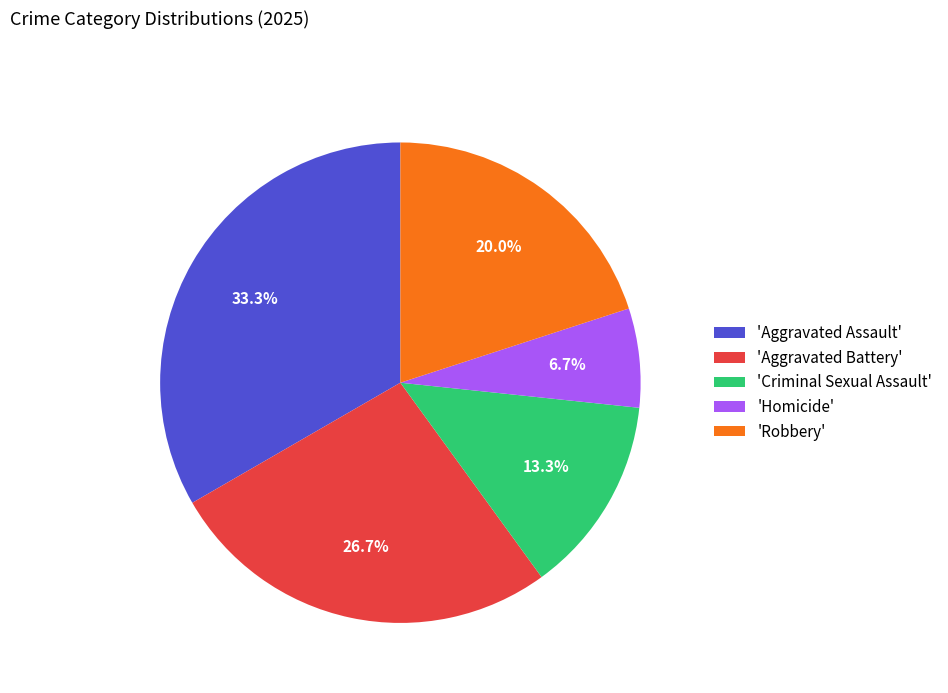

Approximately how many times larger is the value at 'Aggravated Assault' compared to 'Robbery'?

1.7